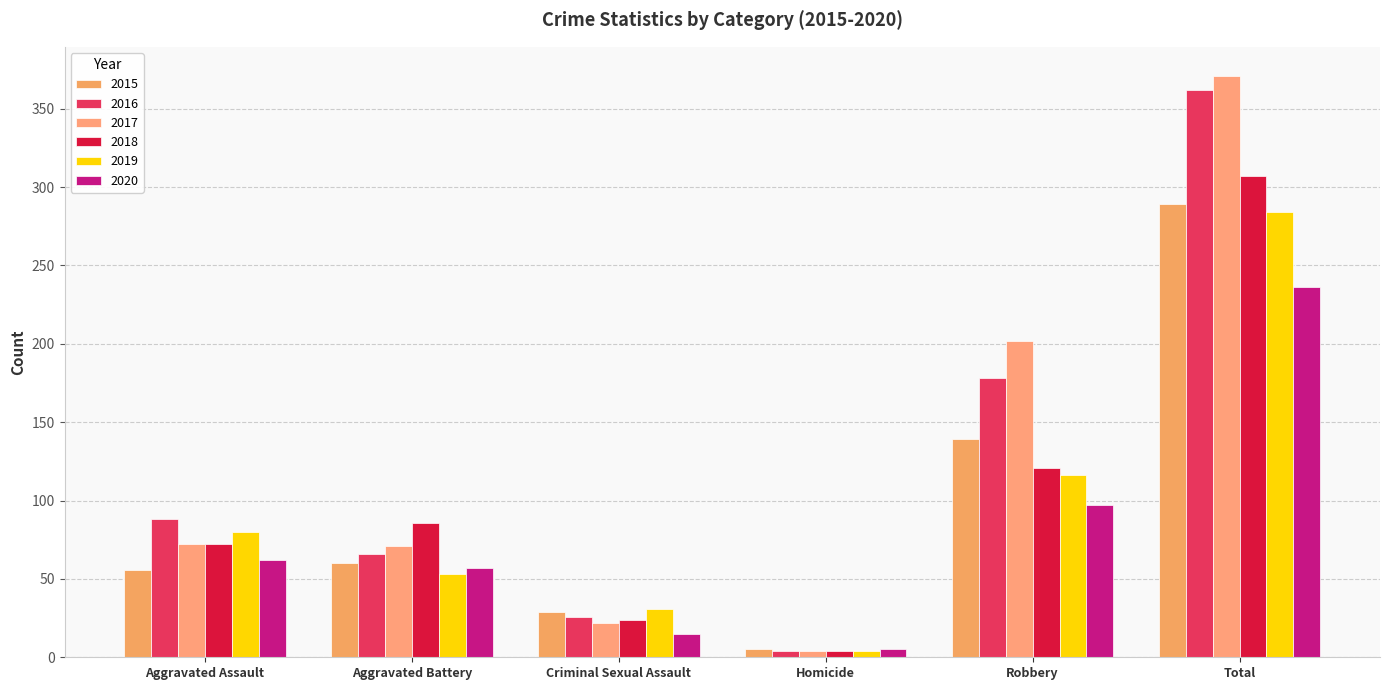

Between Homicide and Total, which series saw the biggest shift?

2017